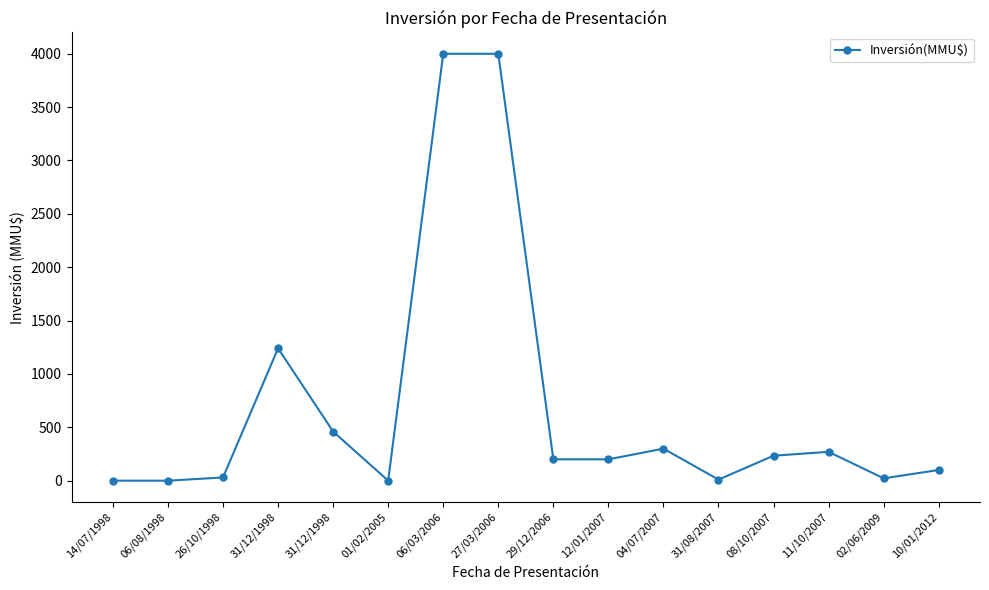

Count the number of data series in this chart.

1